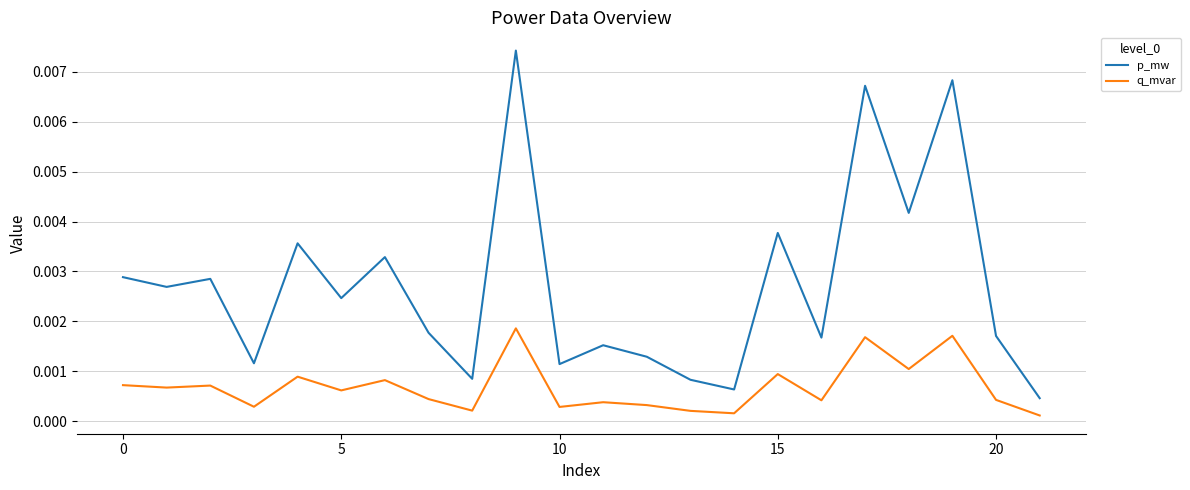

Which series has the largest range (max minus min)?

p_mw